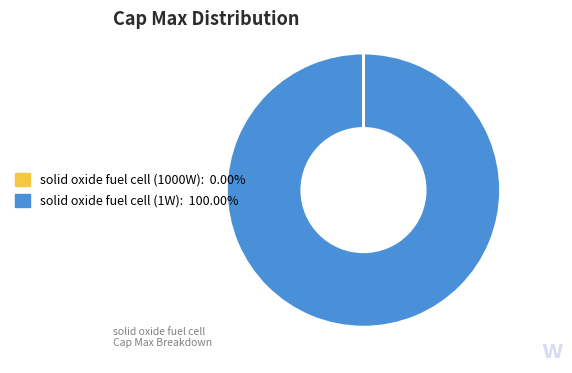

Does any single category account for the majority?

Yes